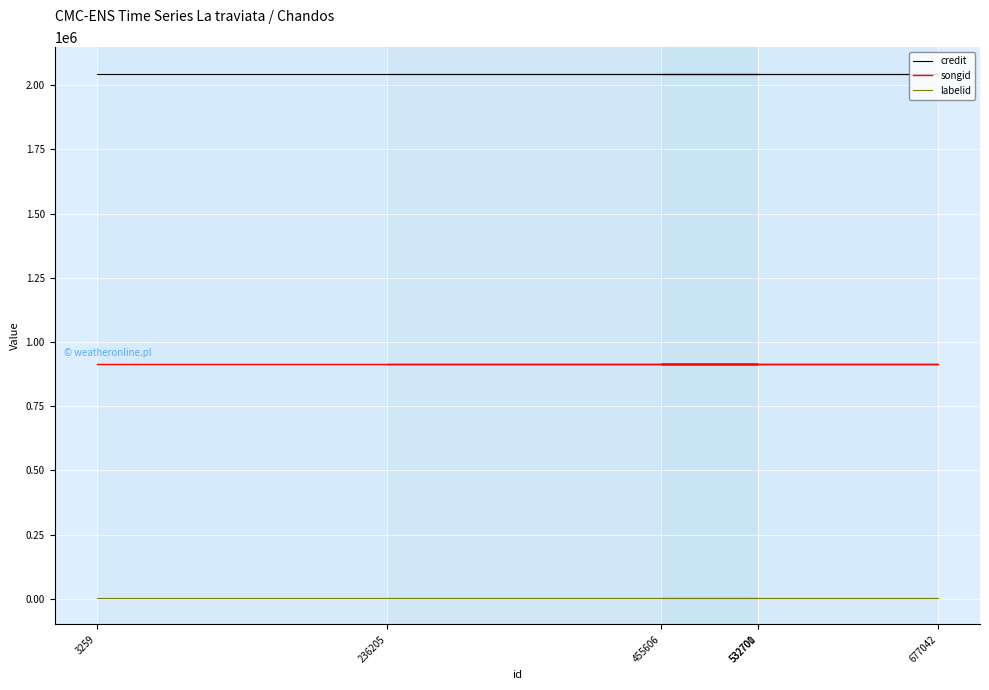

Reading left to right, transcribe all the data shown in this chart.

credit: 2045416	2045416	2045416	2045416	2045416	2045416
songid: 913375	913375	913375	913375	913375	913375
labelid: 1842	1842	1842	1842	1842	1842